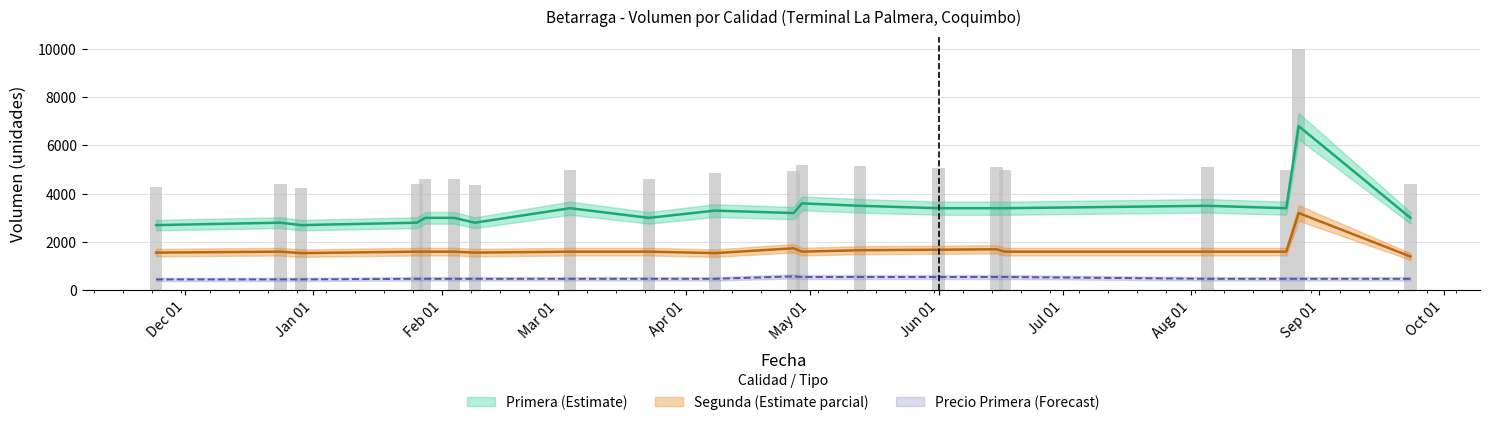

What is the lowest value of the Primera_Precio_Prom series?

450